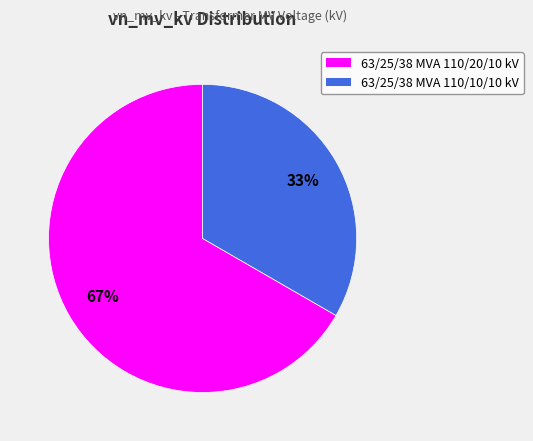

Do 63/25/38 MVA 110/10/10 kV and 63/25/38 MVA 110/20/10 kV together represent more than half of the pie?

Yes